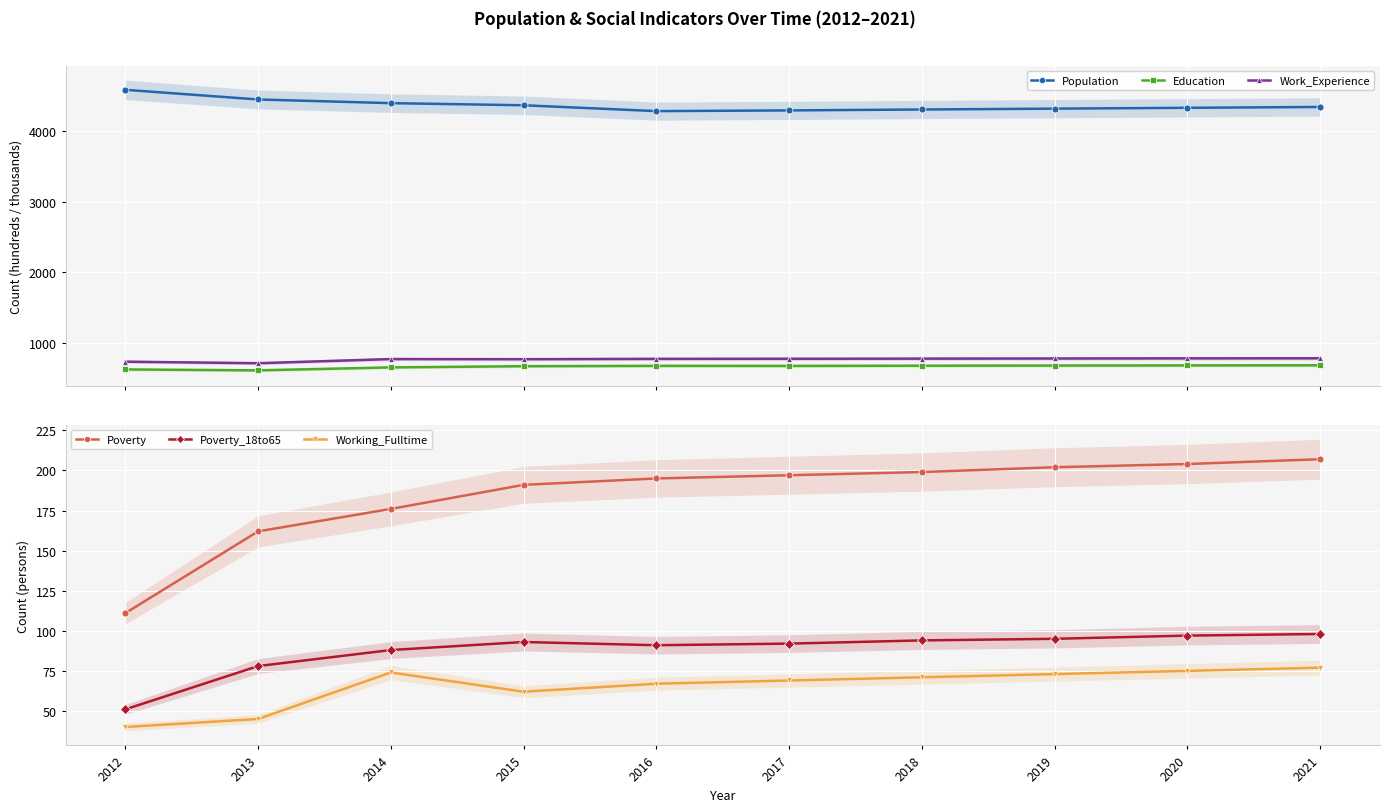

Which series has the largest total across all categories?

Population